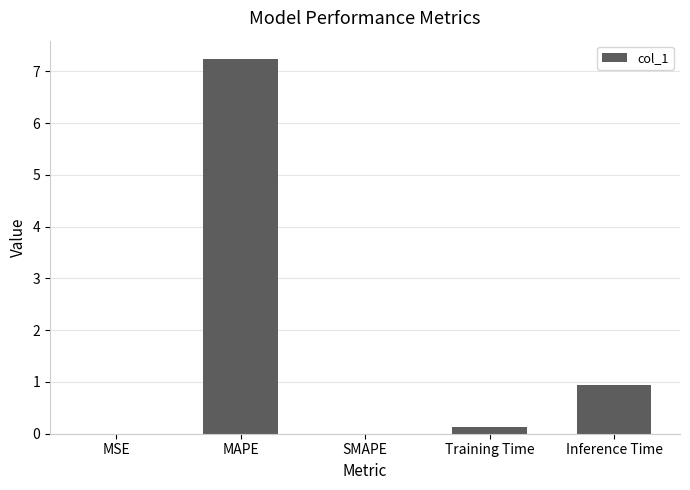

The chart shows a value of 1.3 at Inference Time. True or false?

False